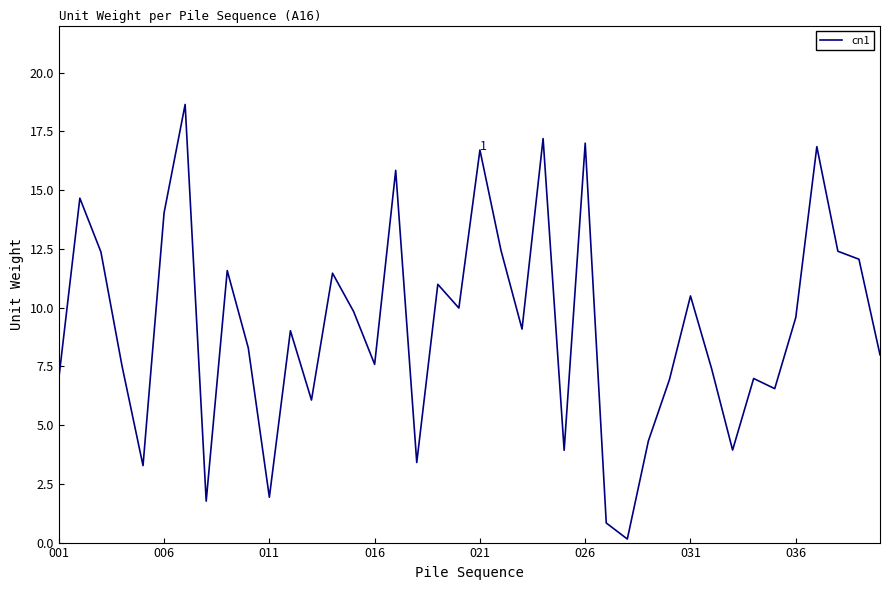

What is the maximum value shown in the chart?

18.6